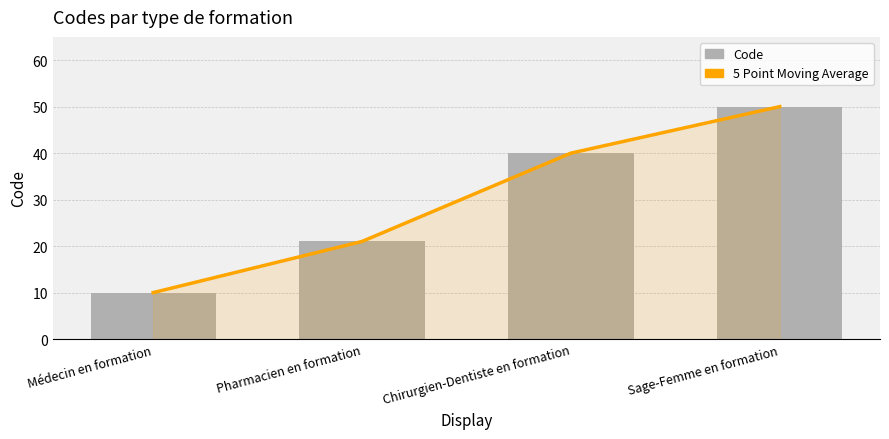

Is it true that 5 Point Moving Average equals 20 at Sage-Femme en formation?

False